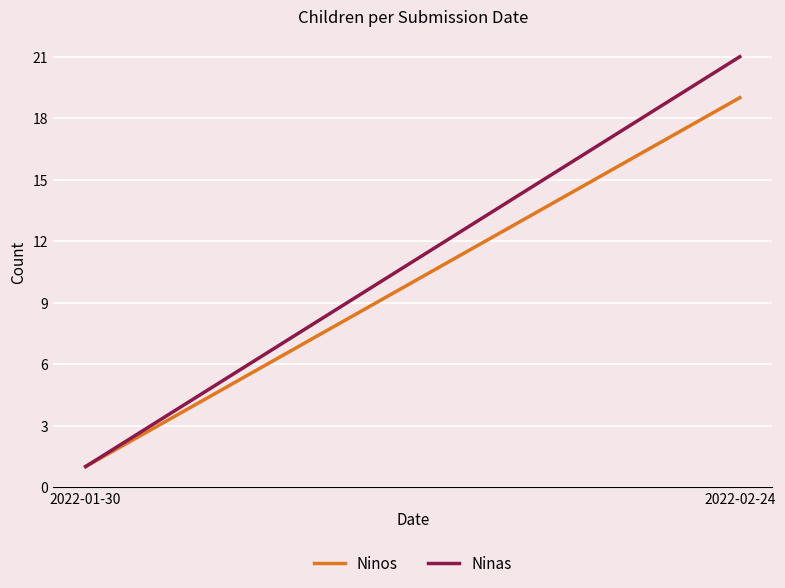

The value of Ninas at 2022-02-24 is 37. True or false?

False